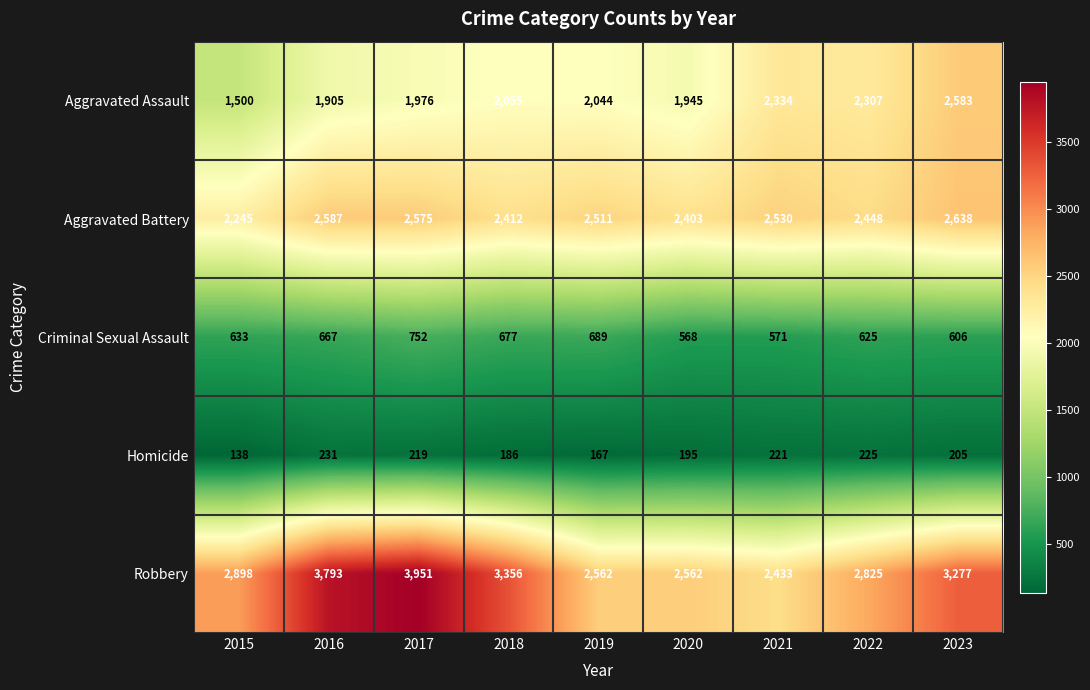

At how many categories does at least one series exceed 297?

9